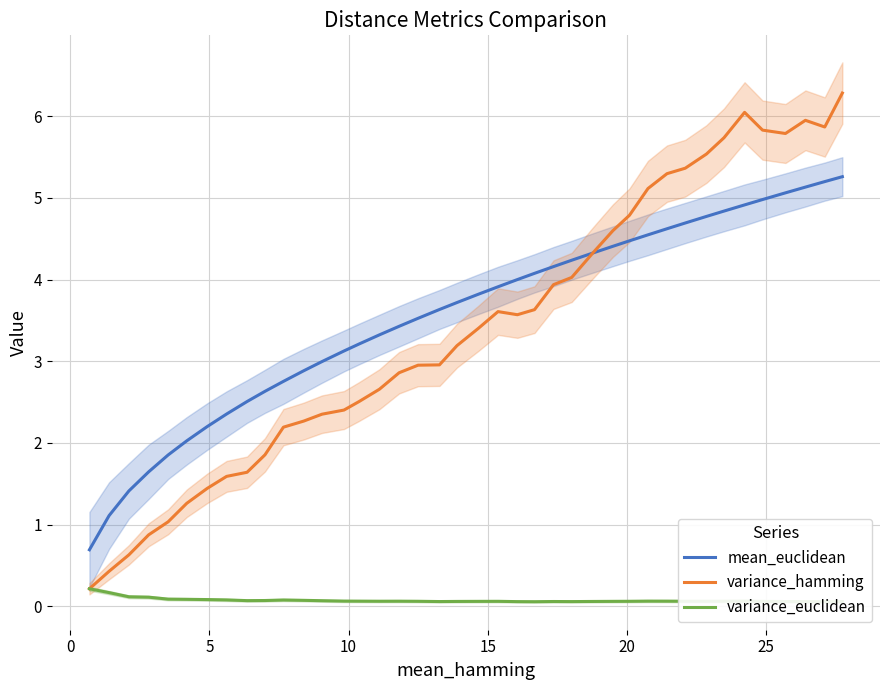

What is the highest value of the mean_euclidean series?

5.3